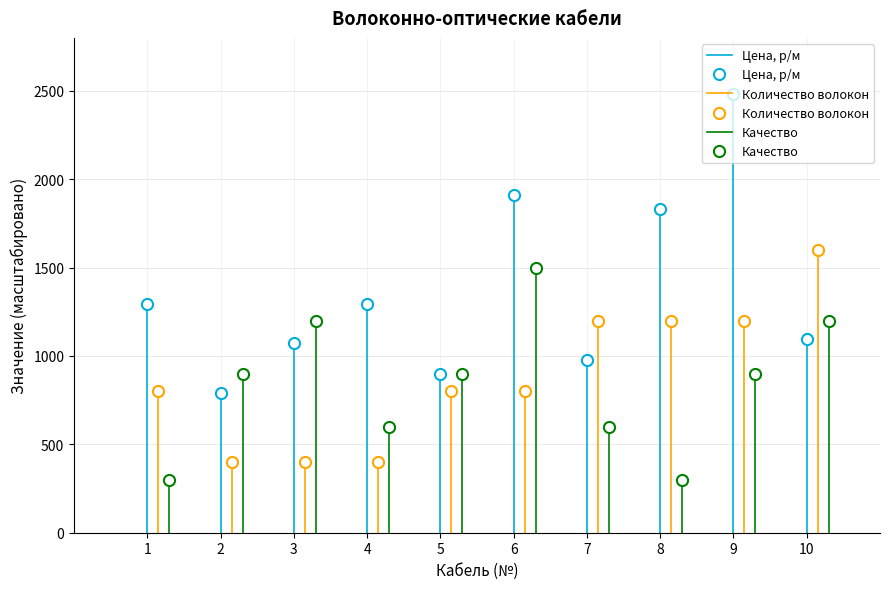

What are all the series names shown in the legend?

Цена, р/м, Количество волокон, Качество